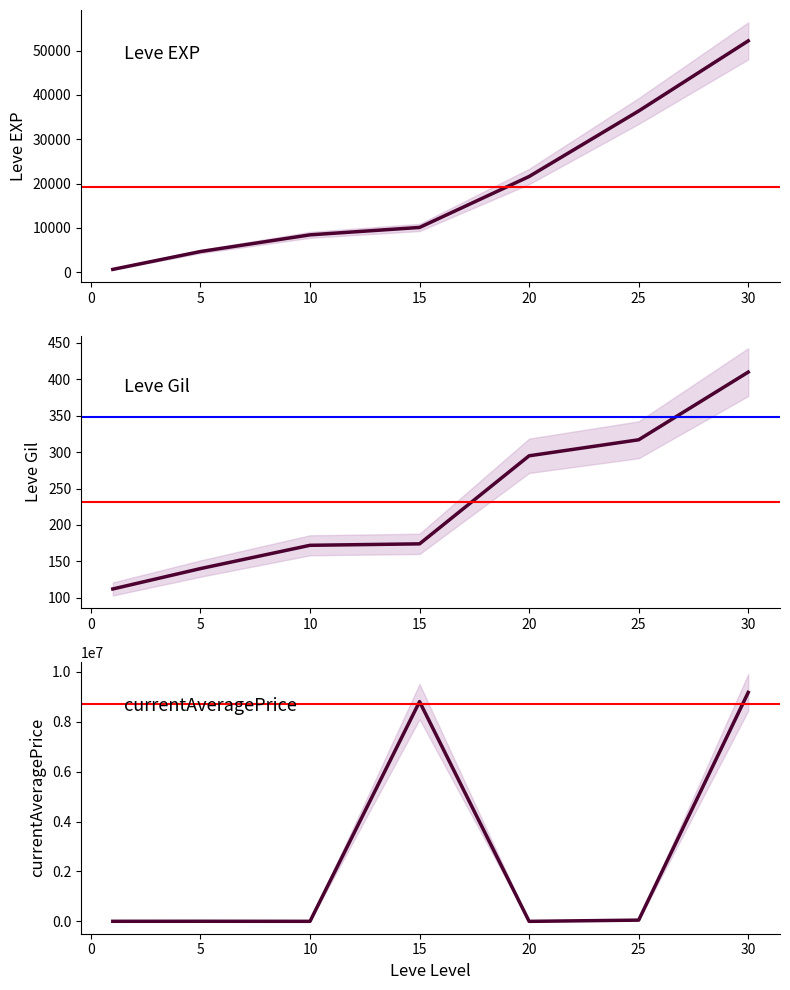

True or false: Leve EXP has a value of 3013.5 at 15.

False